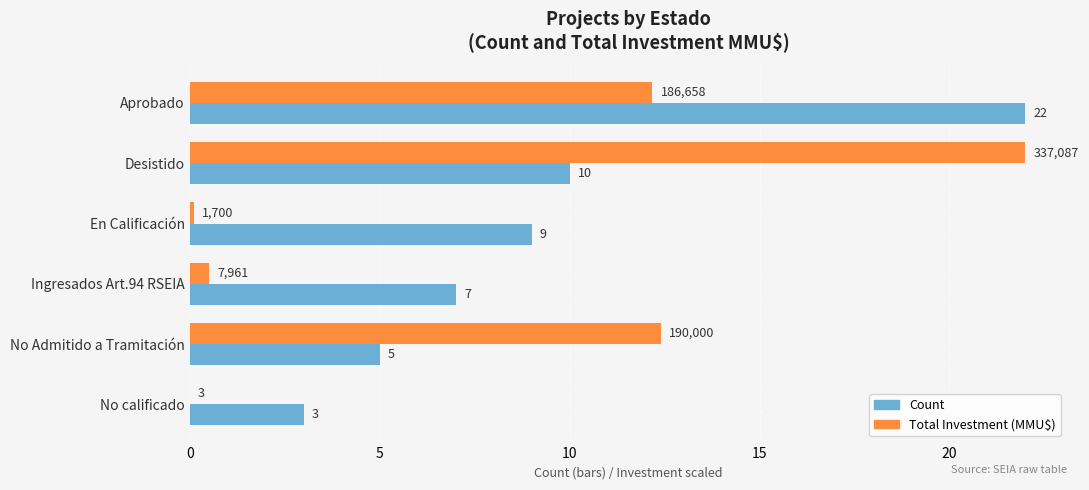

Is the value of Total Investment (MMU$) at No Admitido a Tramitación greater than the value of Count at Desistido?

Yes